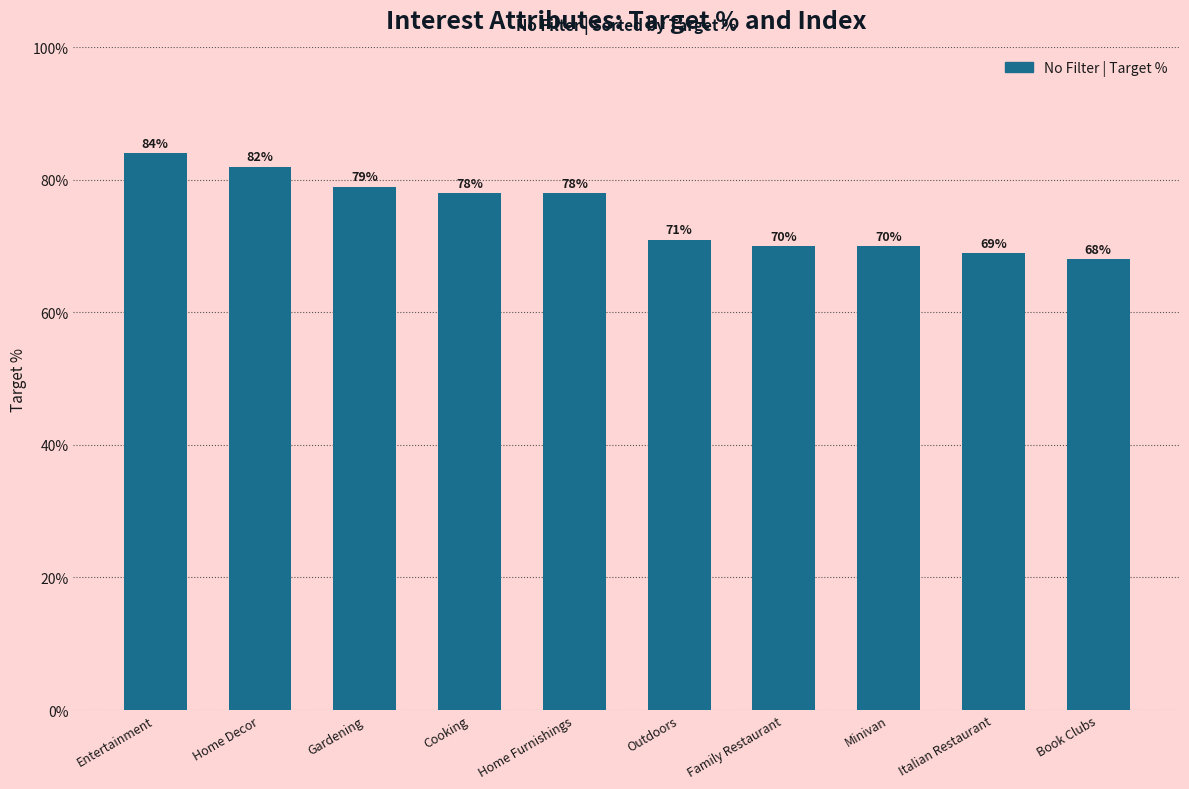

Where does the data first go above 78?

Entertainment